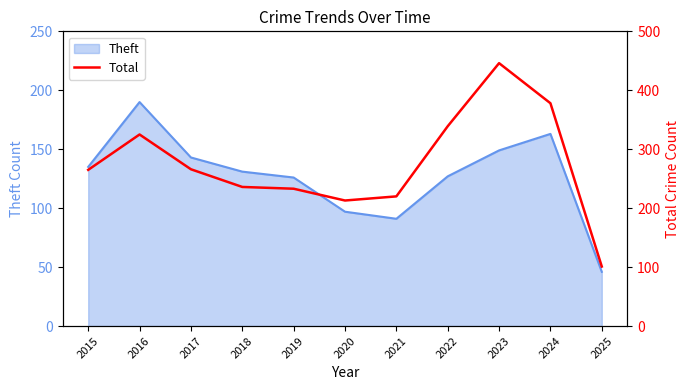

What is the approximate value at 2019?

233